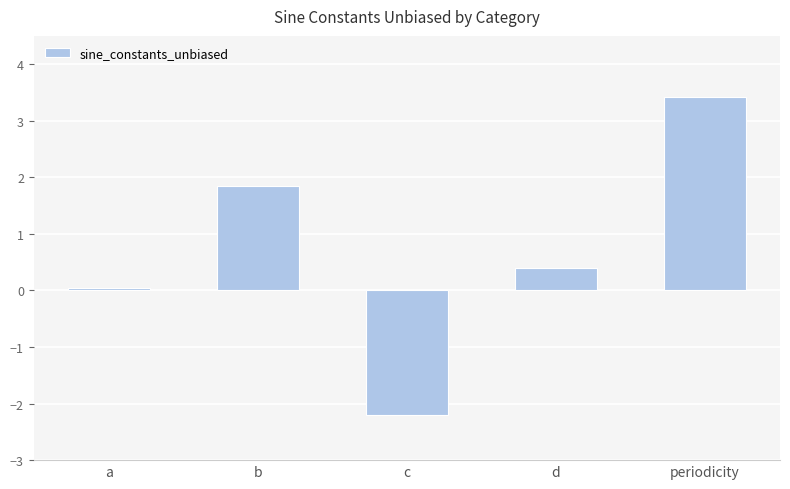

What value does the data have at b?

1.8